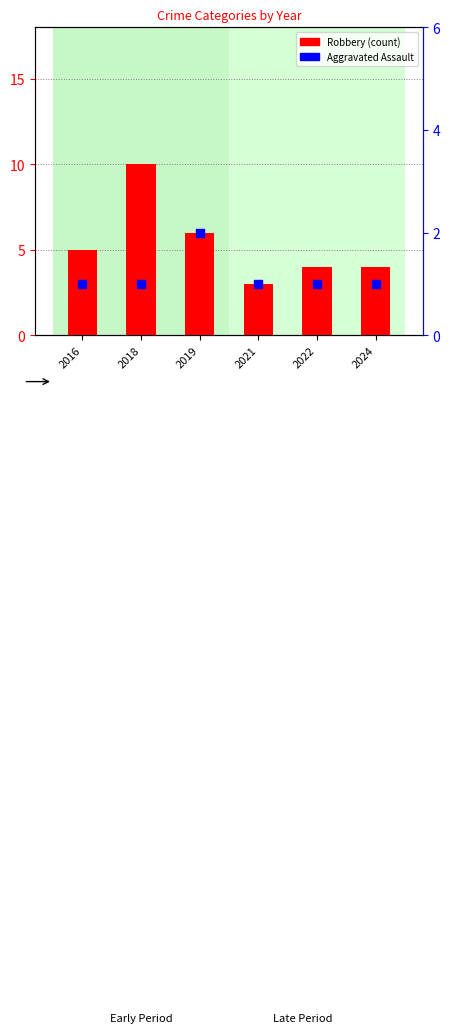

Which series has the largest total across all categories?

Robbery